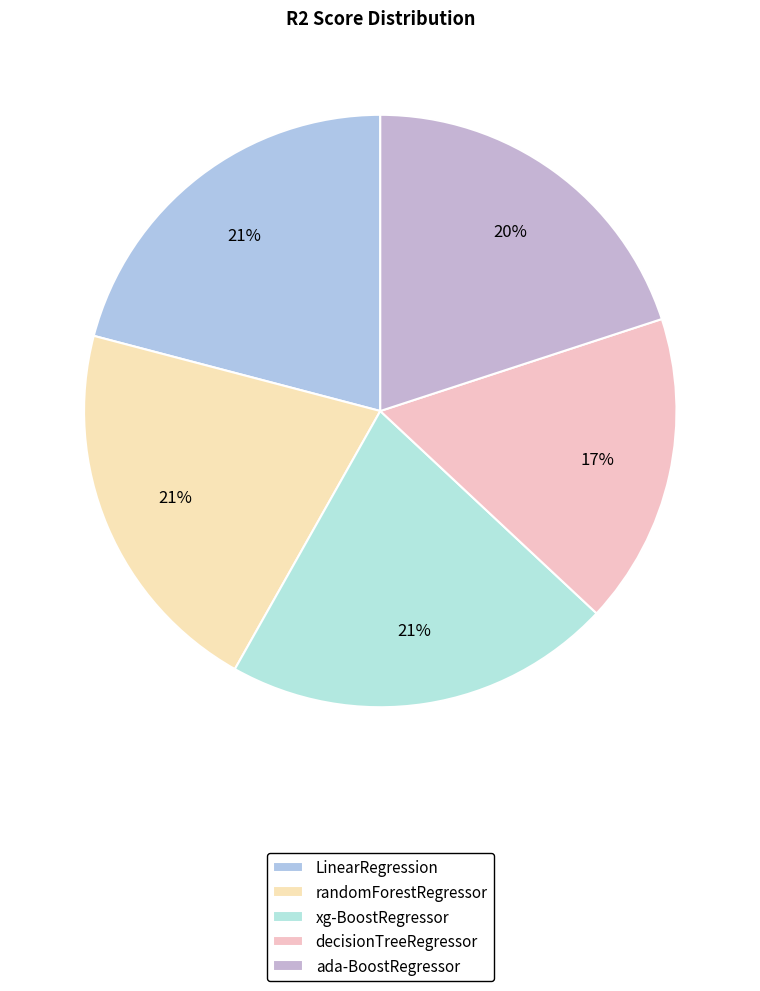

Do LinearRegression and xg-BoostRegressor together represent more than half of the pie?

No